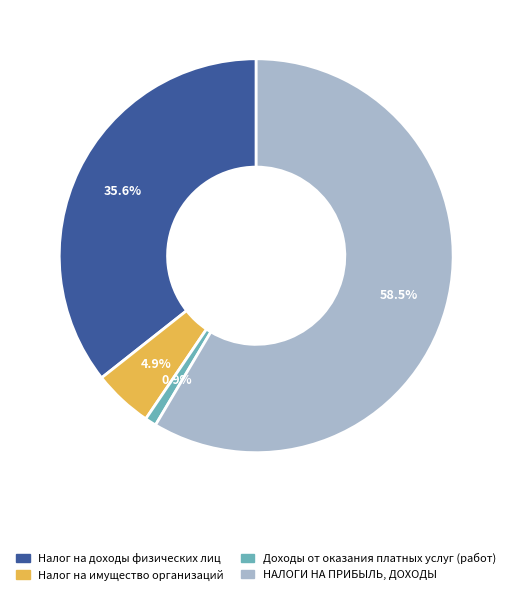

What percentage is NOT represented by Налог на доходы физических лиц?

64.4%